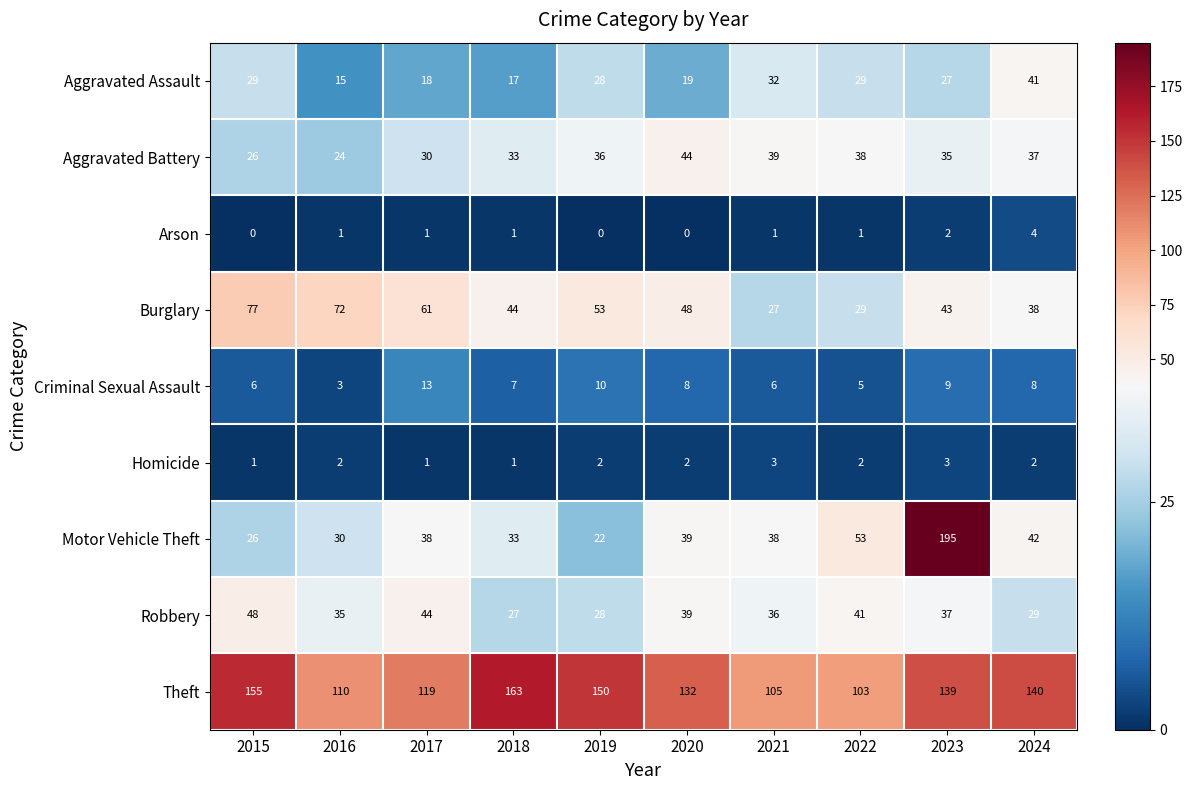

True or false: Robbery has a value of 22 at 2021.

False